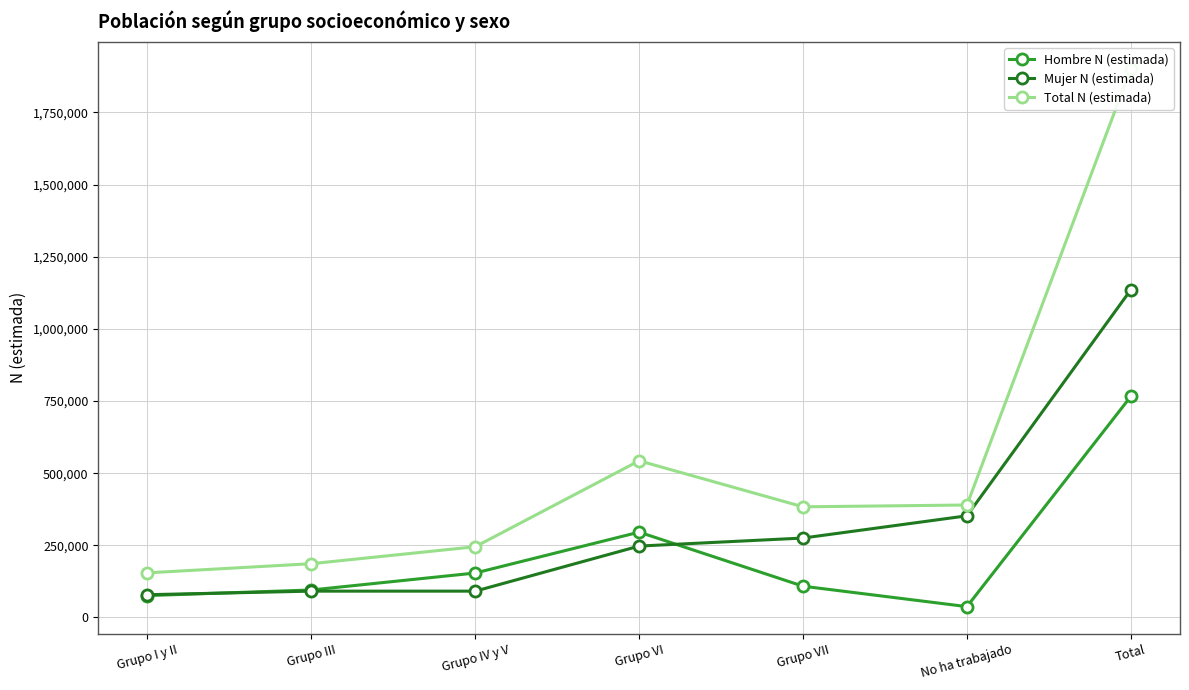

What is the difference between the second highest and minimum values in the Mujer N (estimada) series?

273398